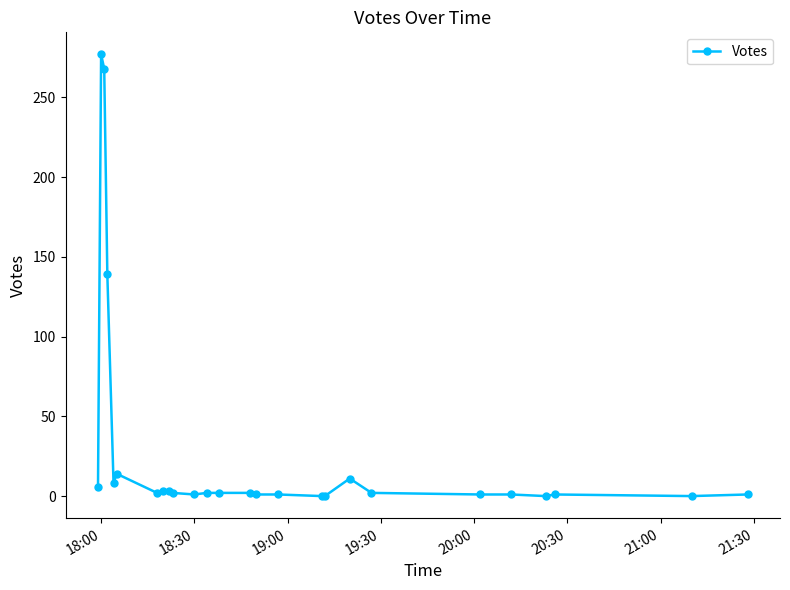

What is the sum of all values?

748